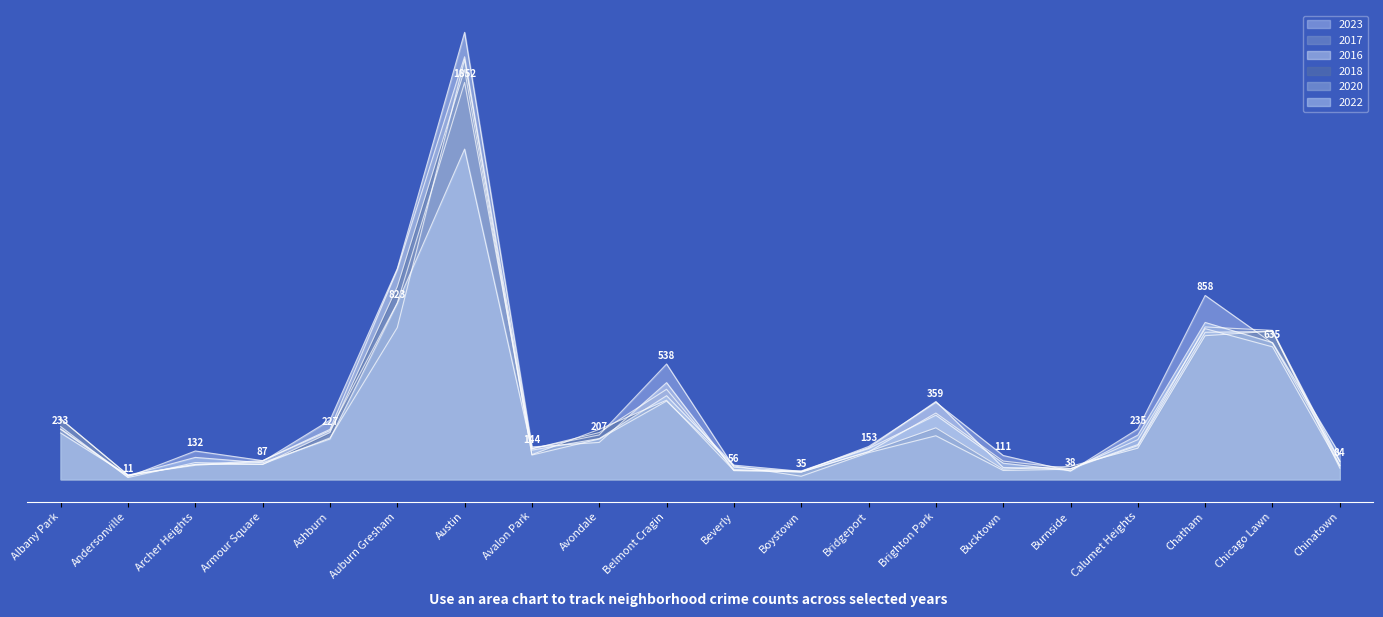

How many interior local peaks does the 2022 series have?

5